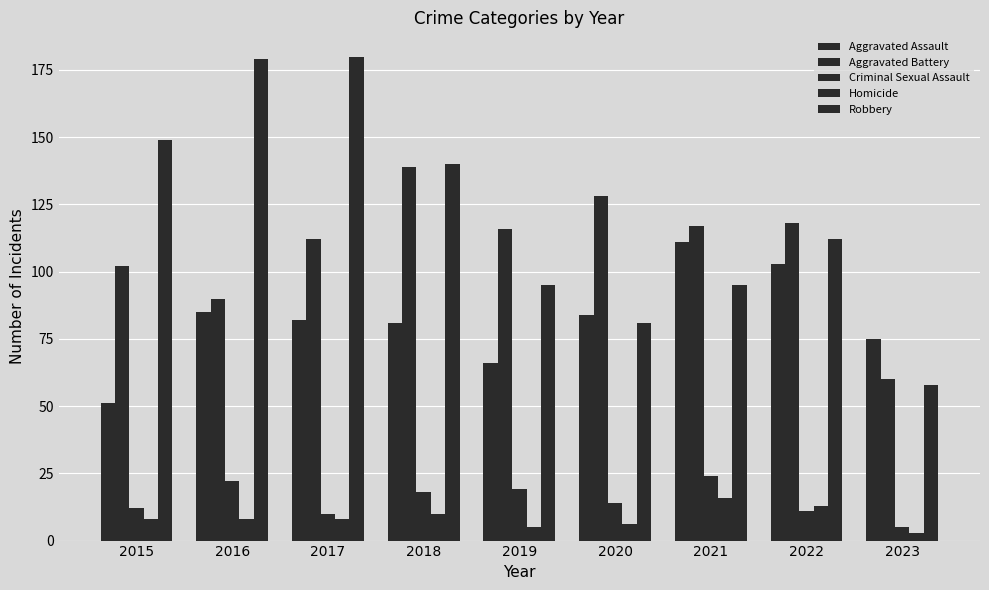

What is the value of the Homicide bar at the 4th from the left?

10